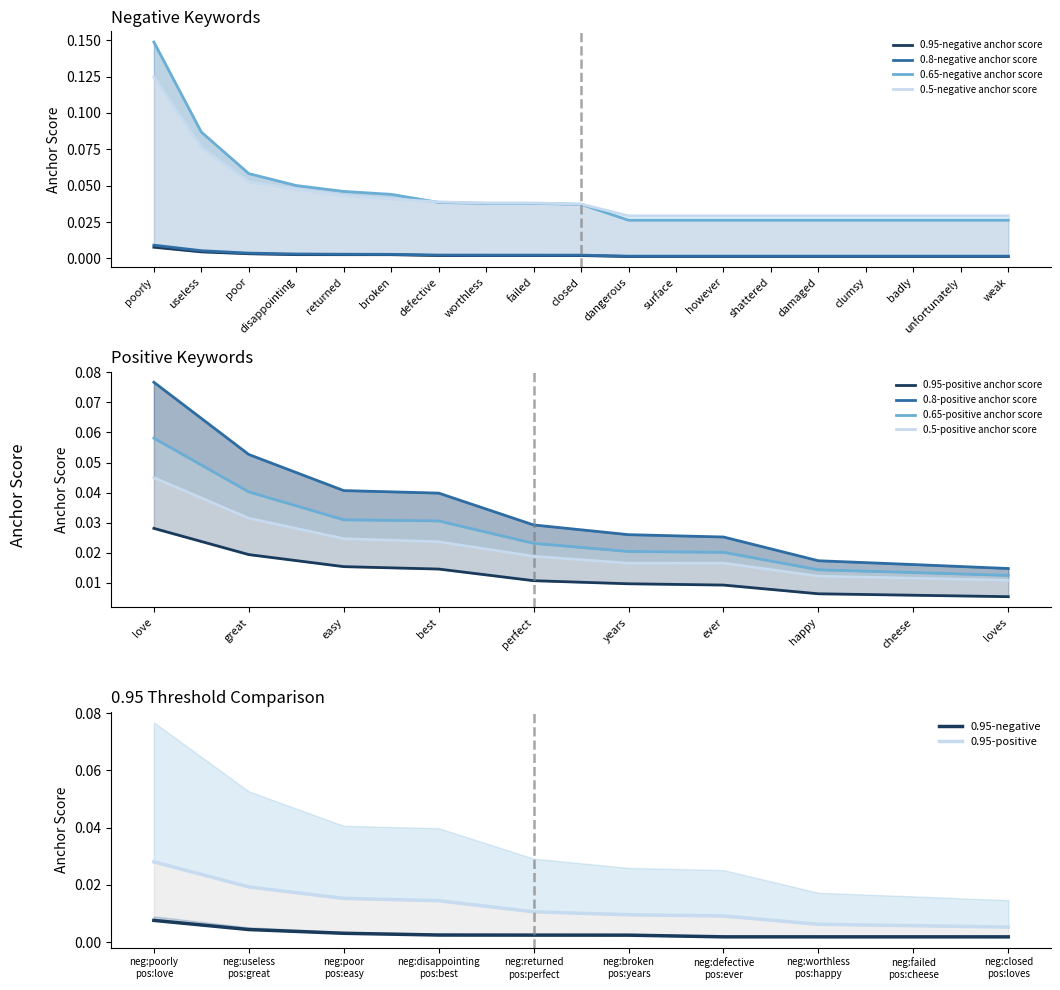

What position from the left is broken?

6